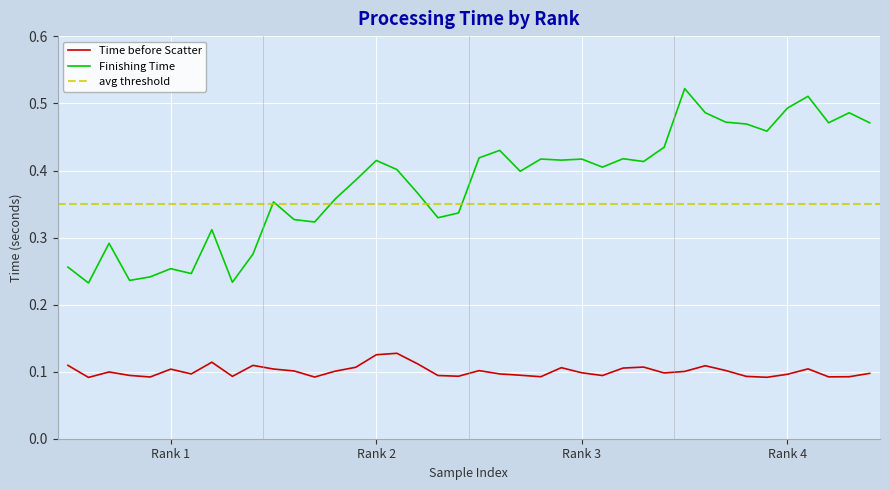

Is the value of Finishing Time at 2 greater than the value of Time before Scatter at 4?

Yes